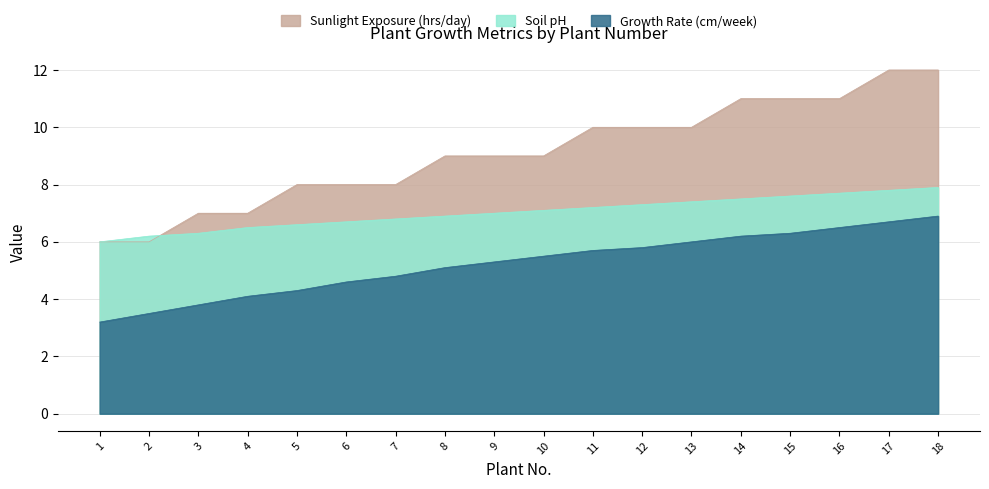

Which category has the lowest value across all series?

1